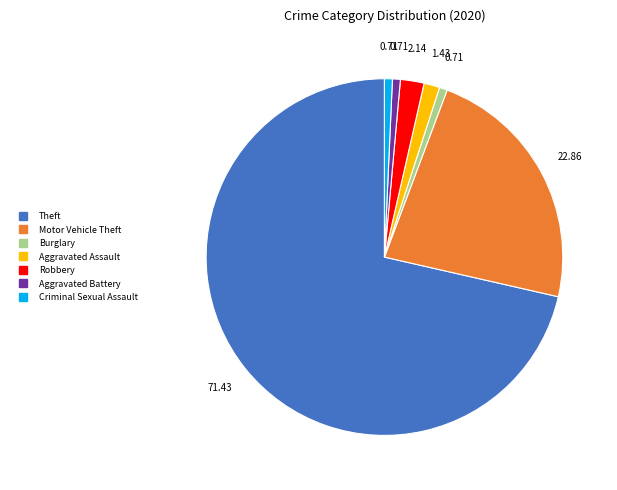

How many segments does this pie chart have?

7